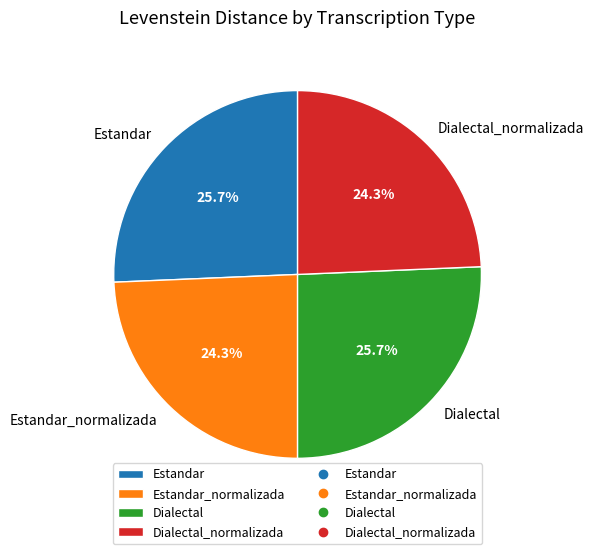

The Estandar_normalizada slice represents 18% of the pie. True or false?

False